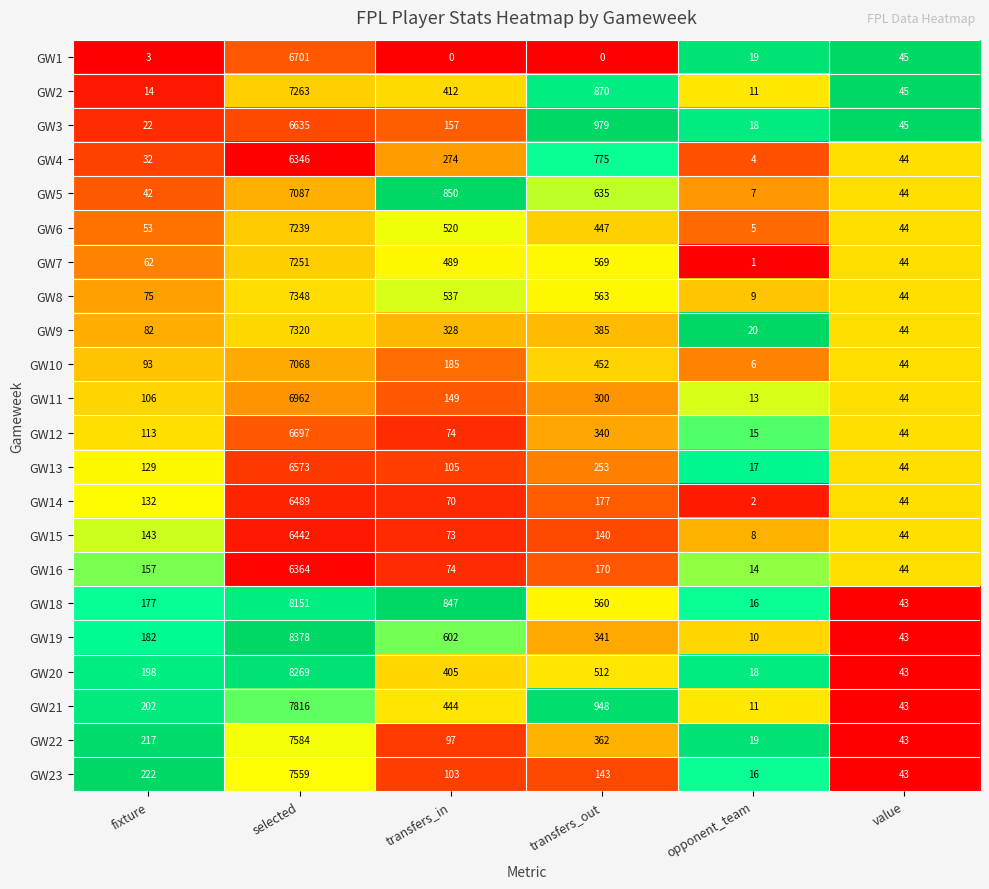

What is the spread (max minus min) of values at transfers_out?

979